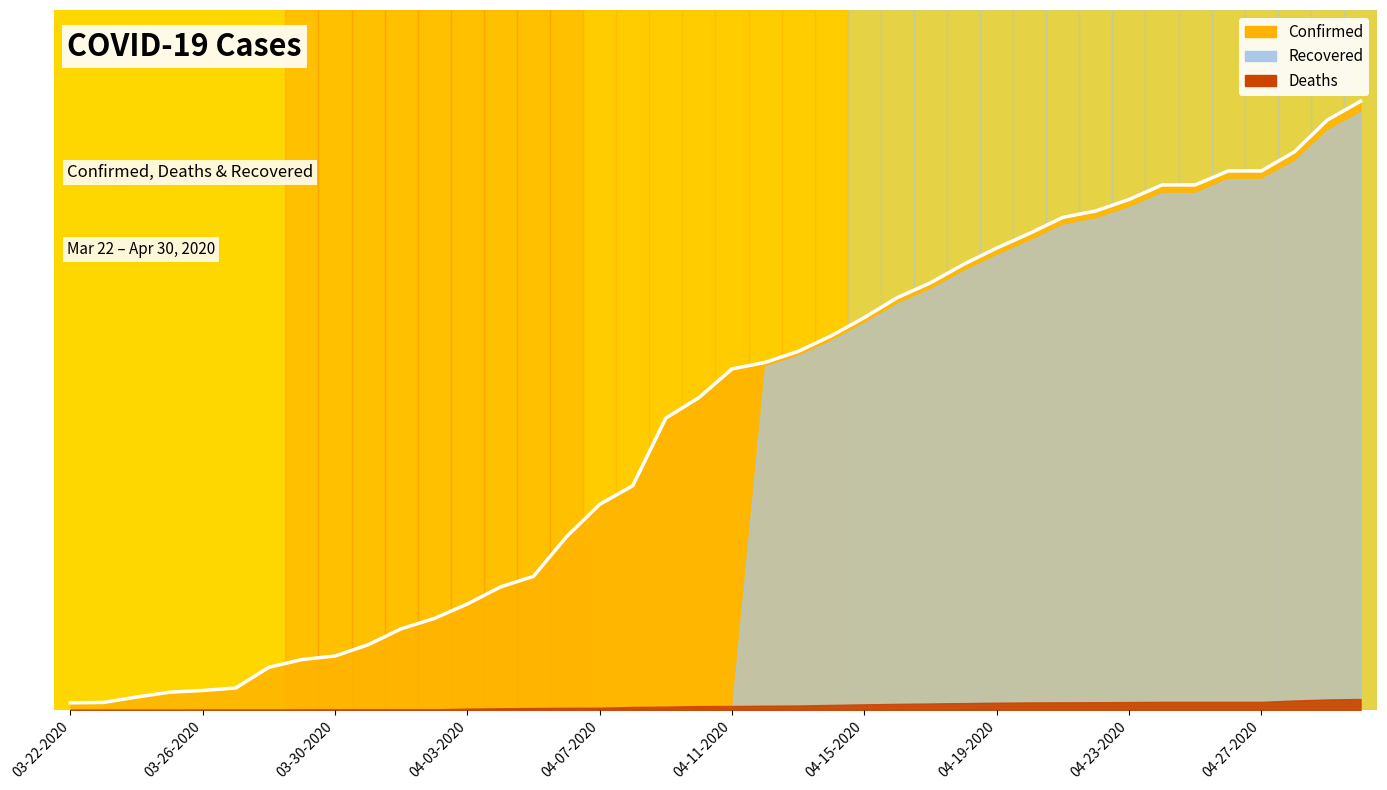

What is the average value?

2993